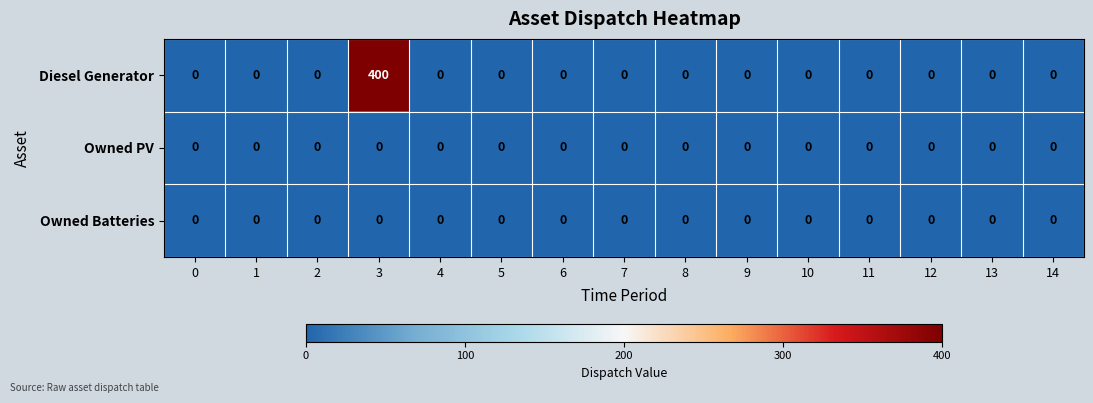

Which series has the largest total across all categories?

Diesel Generator